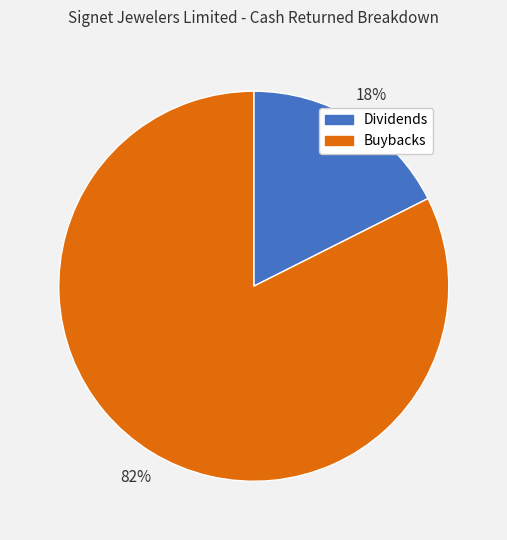

What percentage is the Dividends slice, to the nearest percent?

18%